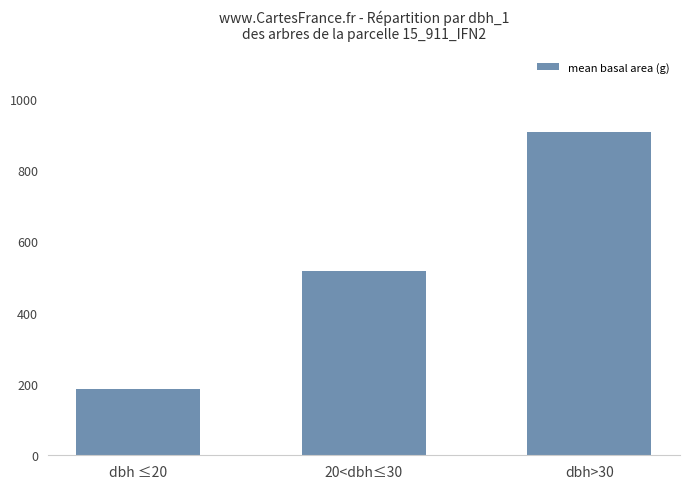

Which label corresponds to the smallest value in the chart?

dbh ≤20